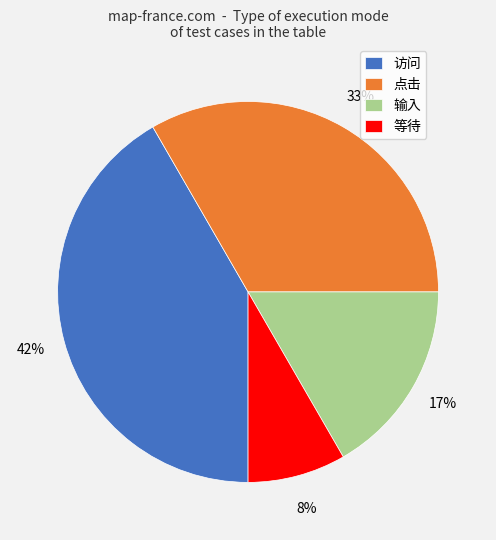

Do 访问 and 点击 together represent more than half of the pie?

Yes